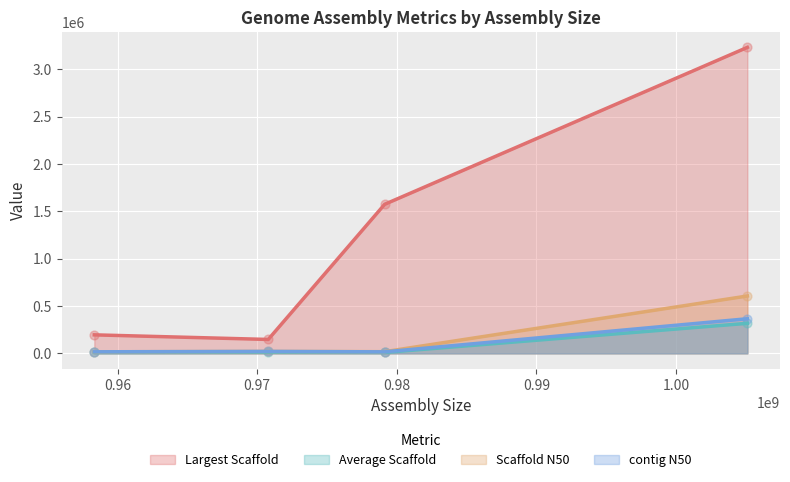

Which series has the largest total across all categories?

Largest Scaffold